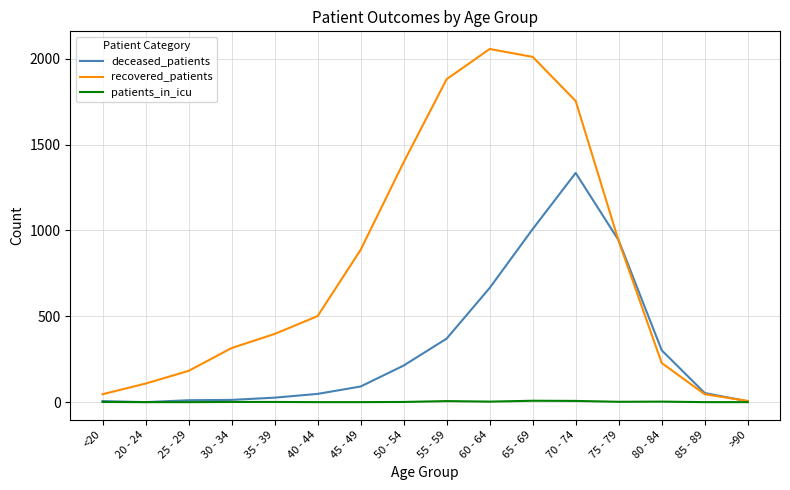

Which series has the widest spread of values?

recovered_patients